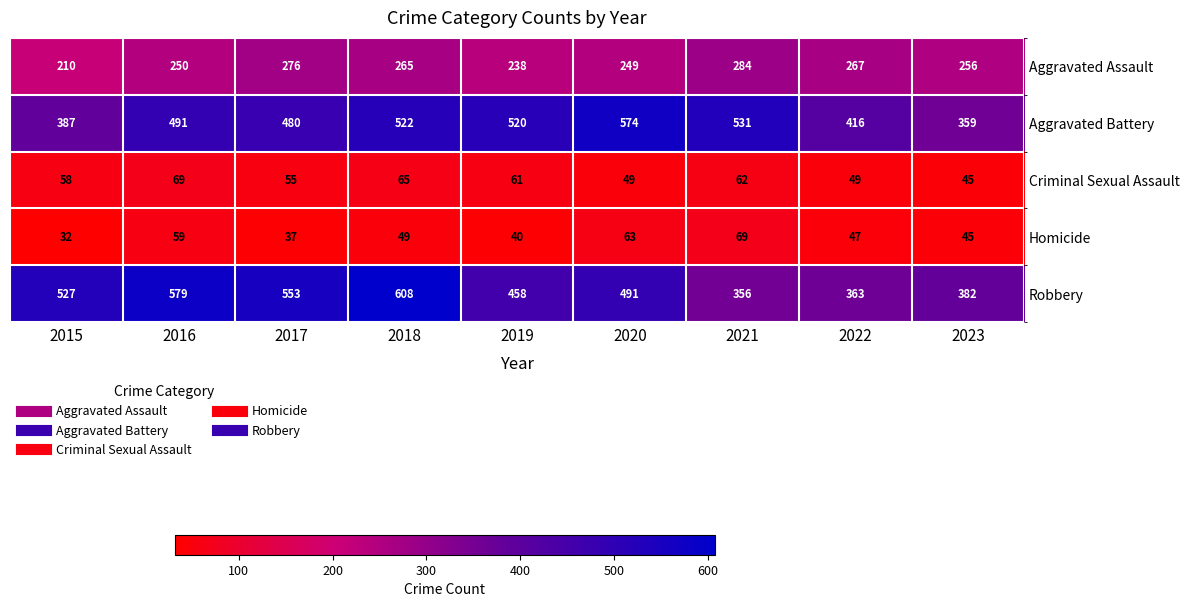

Rank the series at 2022 from lowest to highest value.

Homicide, Criminal Sexual Assault, Aggravated Assault, Robbery, Aggravated Battery